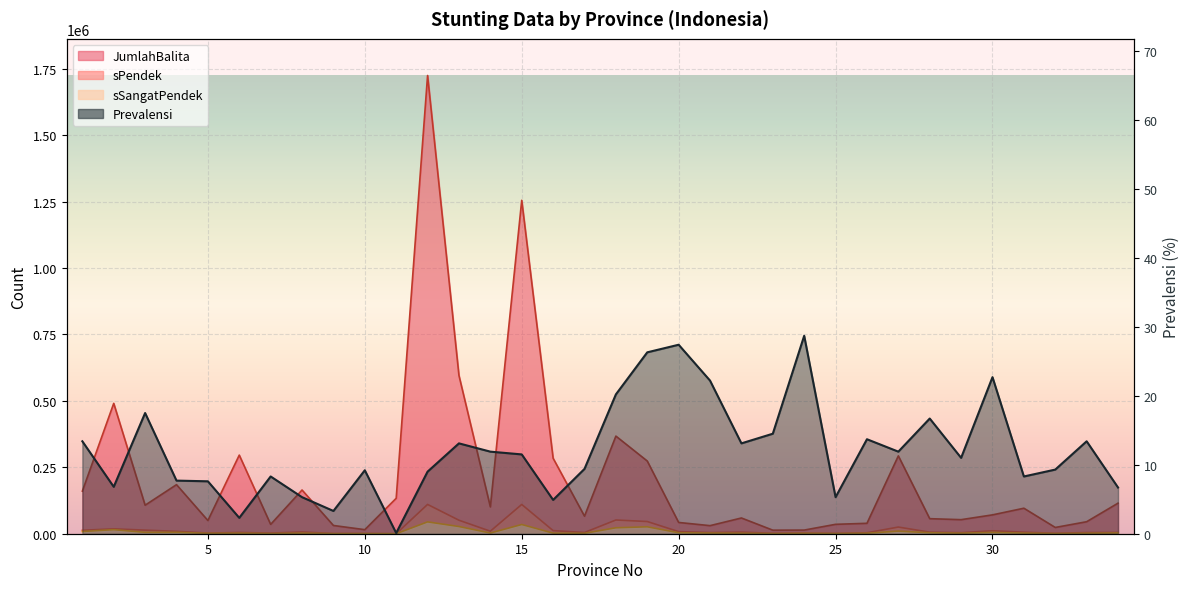

List the labels in order of sSangatPendek value, smallest first.

11, 9, 23, 10, 7, 32, 25, 5, 24, 17, 33, 22, 26, 29, 6, 8, 31, 16, 21, 14, 34, 28, 20, 30, 4, 3, 1, 27, 2, 18, 19, 13, 15, 12